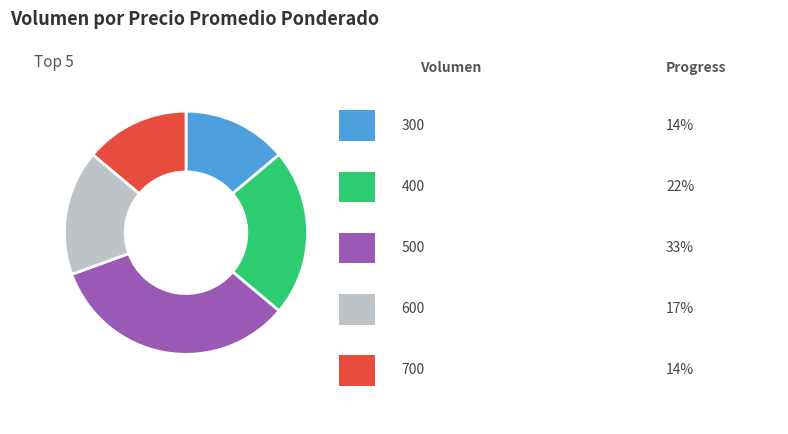

Is there any slice that represents more than half of the pie?

No